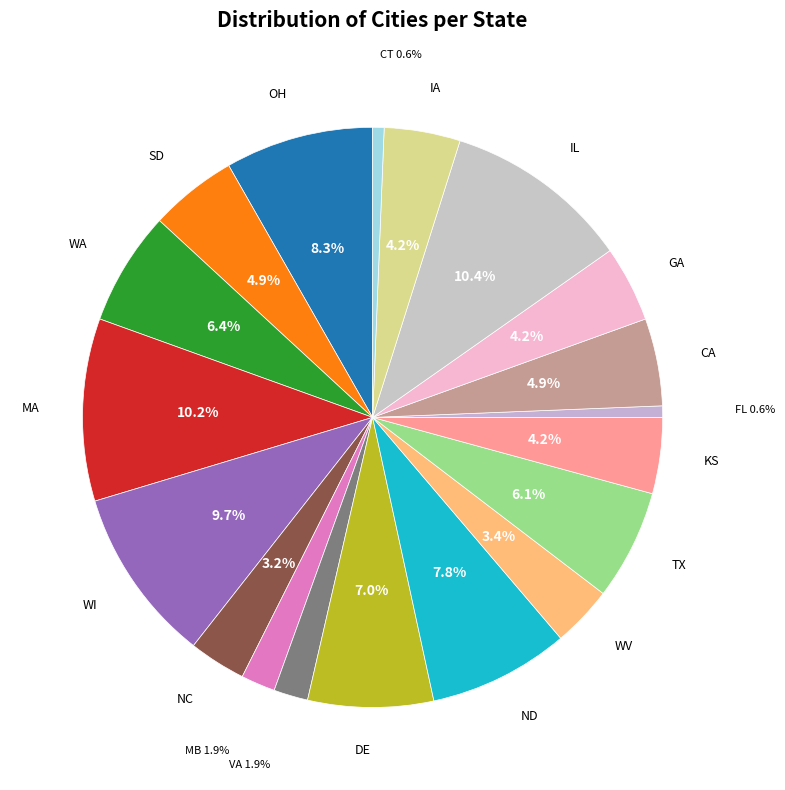

Count the number of slices in the pie.

19